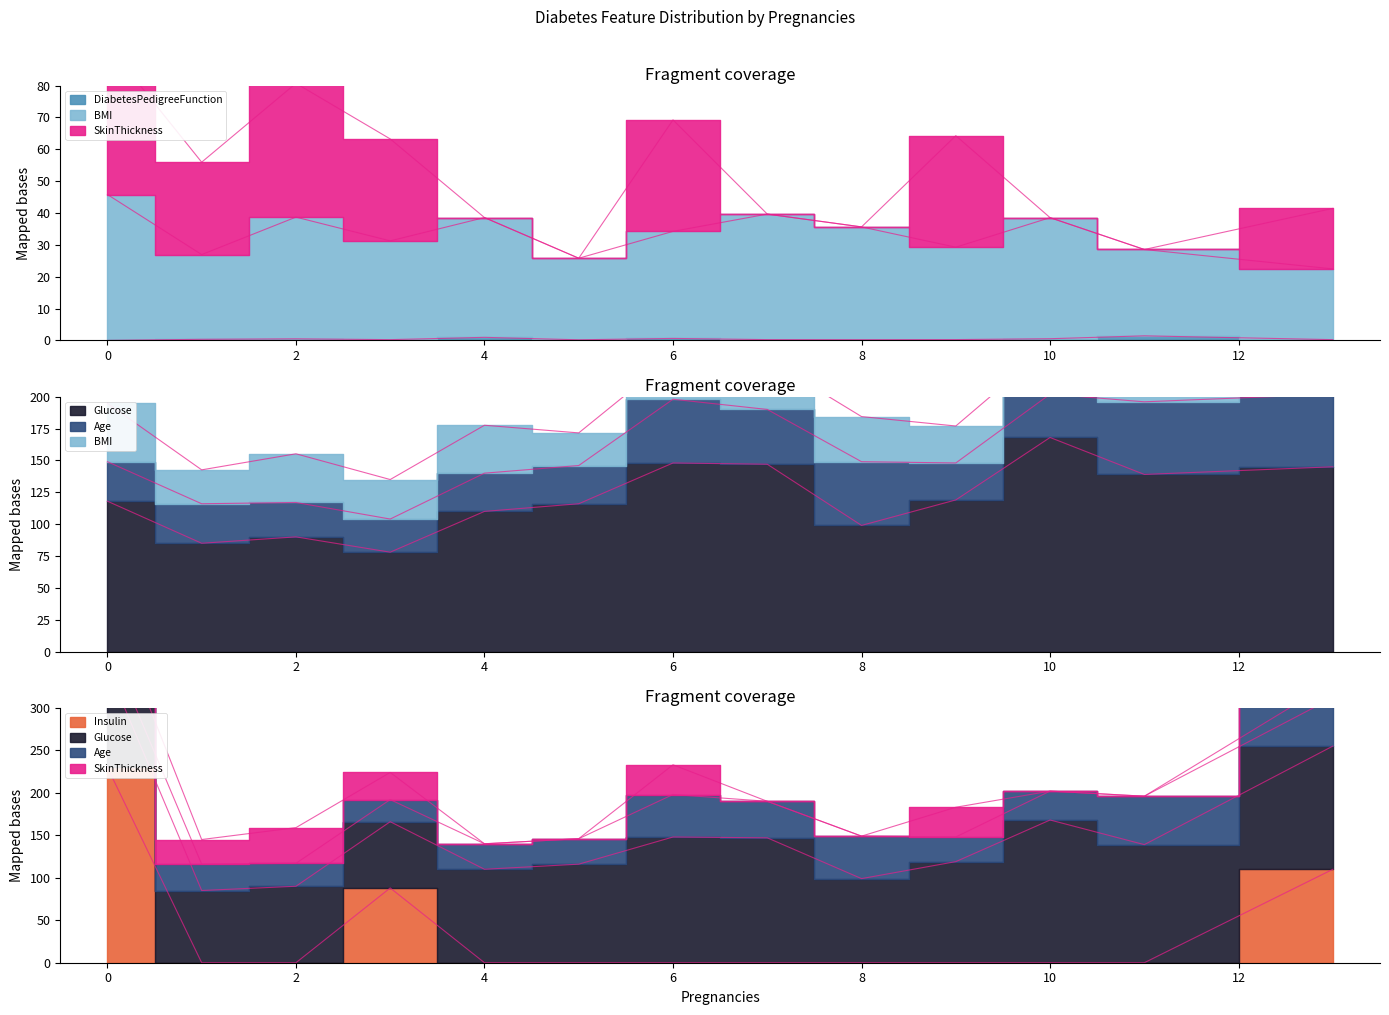

Read the Glucose value at 0.

118.0